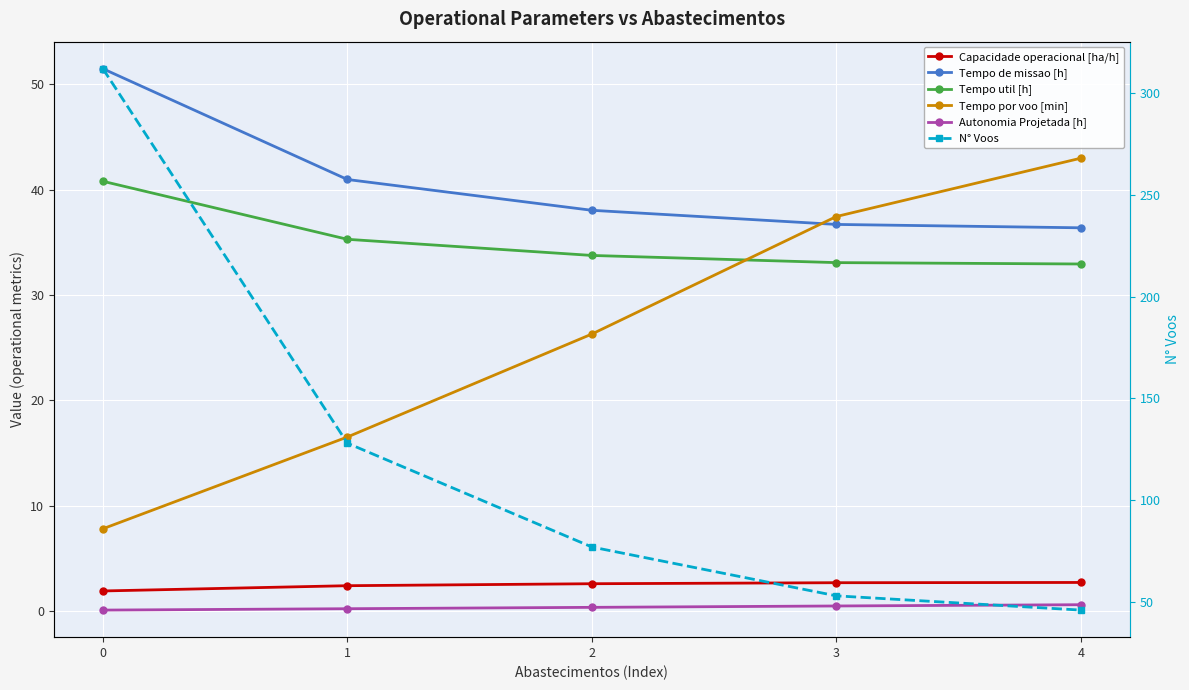

True or false: Capacidade operacional [ha/h] and Autonomia Projetada [h] intersect in this chart.

False